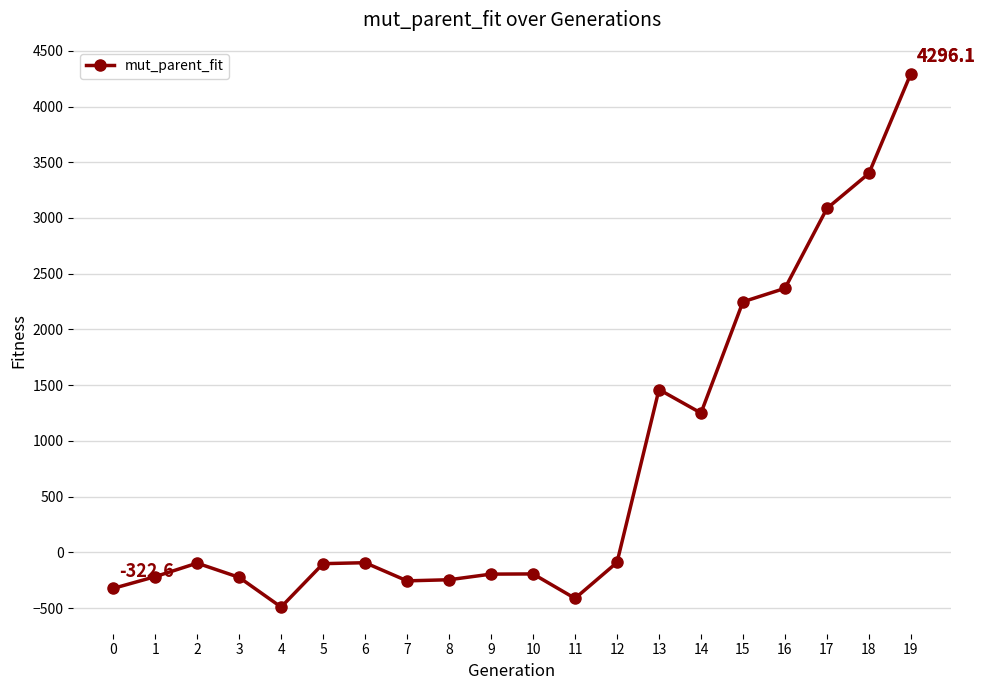

What is the average value?

759.0